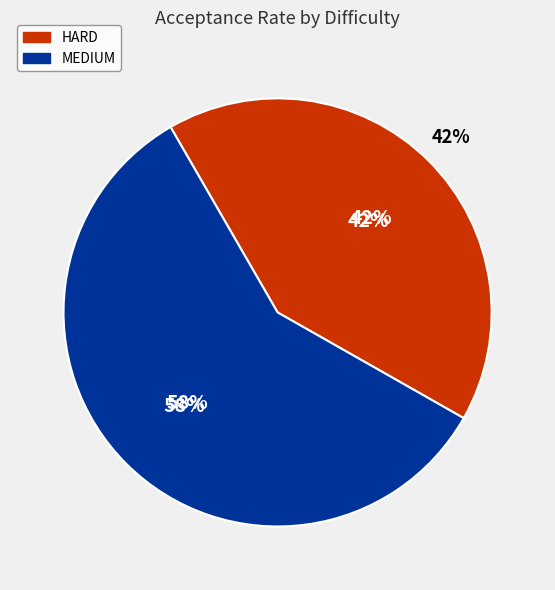

What is the change in value from HARD to MEDIUM?

+0.2